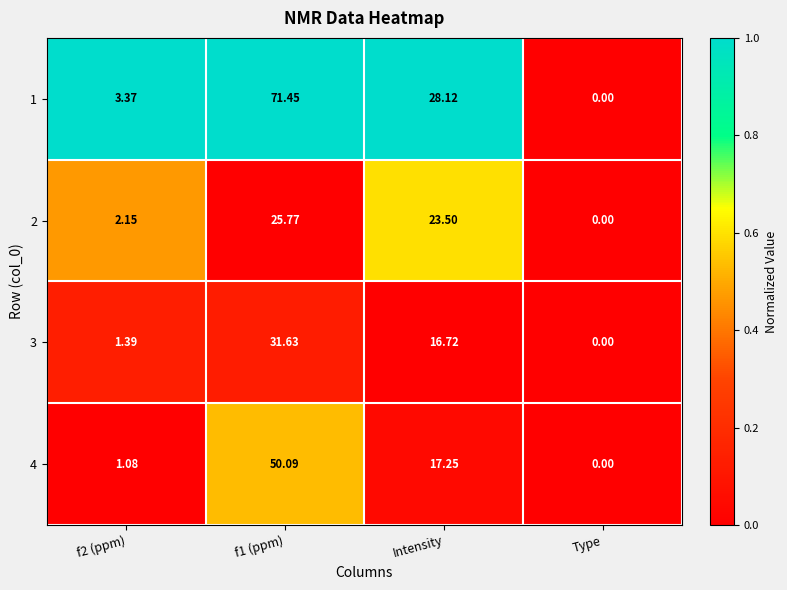

At which label is 3 closest to 15?

Intensity